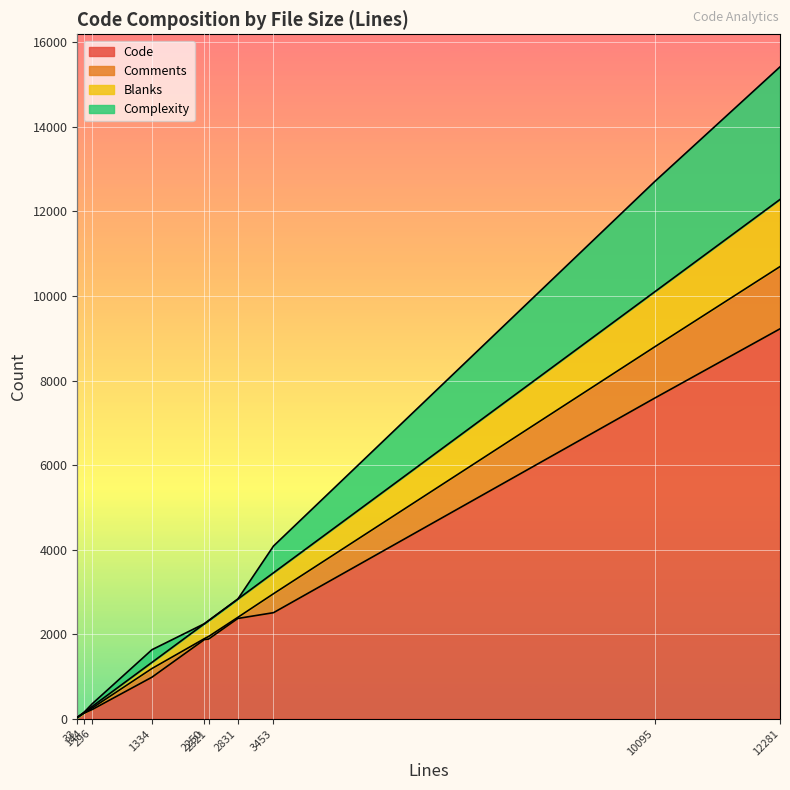

True or false: Complexity has a value of -1792 at 2831.

False